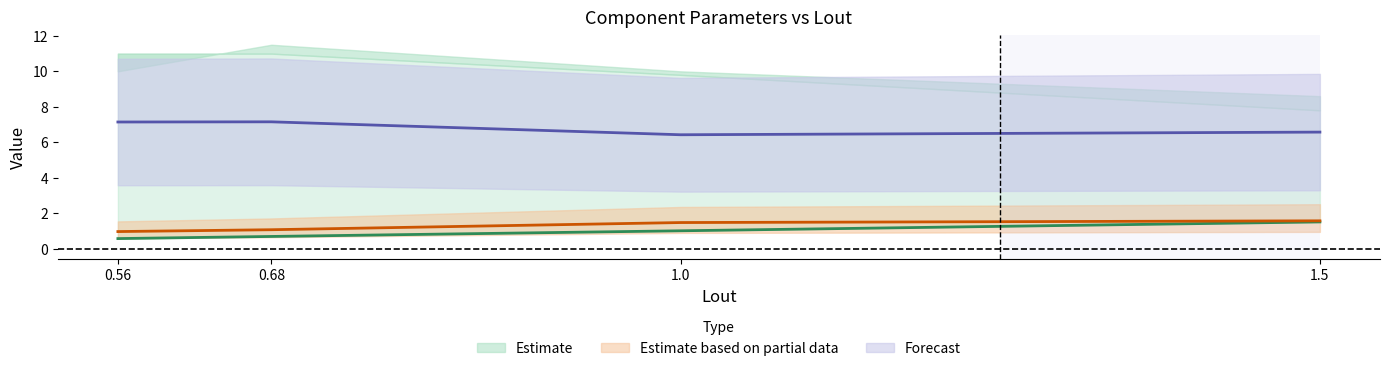

What is the sum of the Ka values at 0.68 and 1.0?

13.6